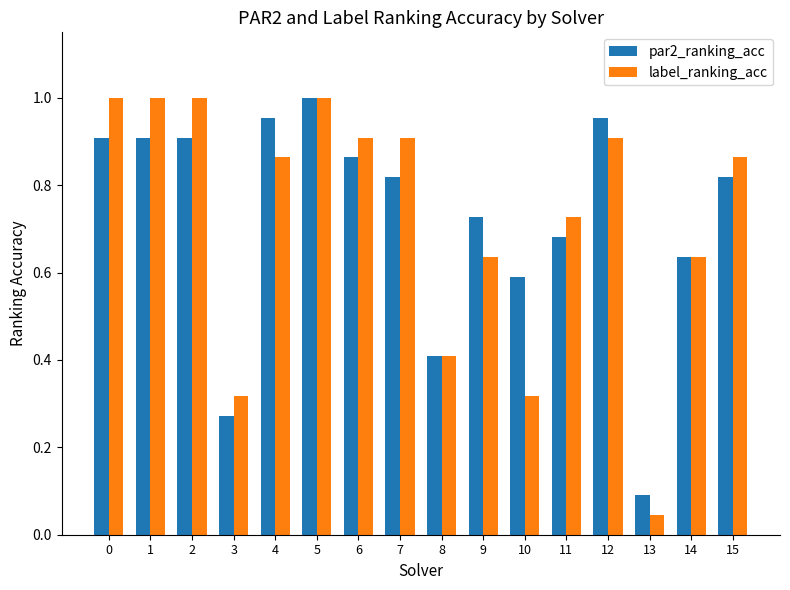

What is the sum of all par2_ranking_acc values?

11.5